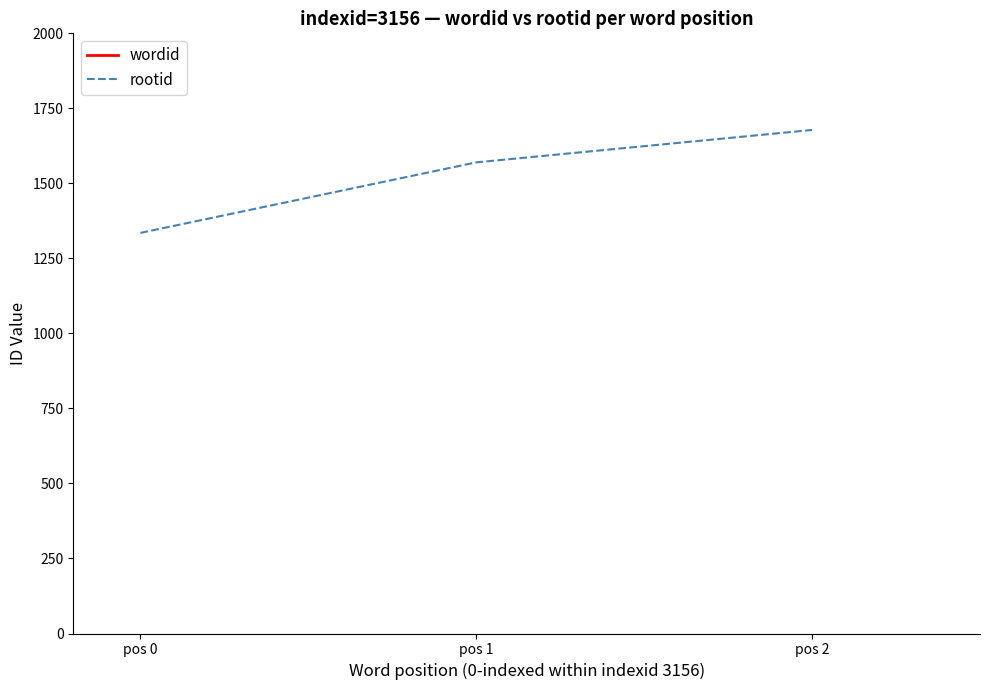

Count the number of categories in the chart.

3